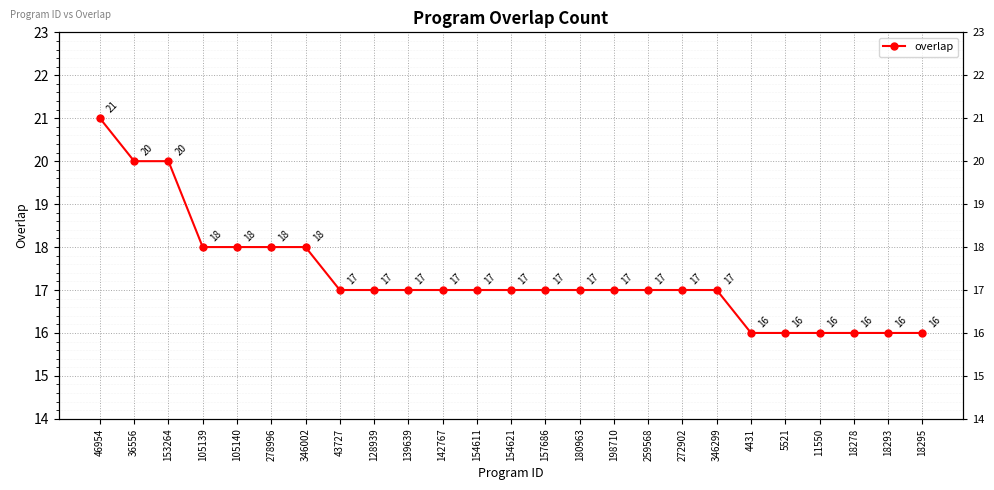

Where is the data nearest to the value 18?

105139